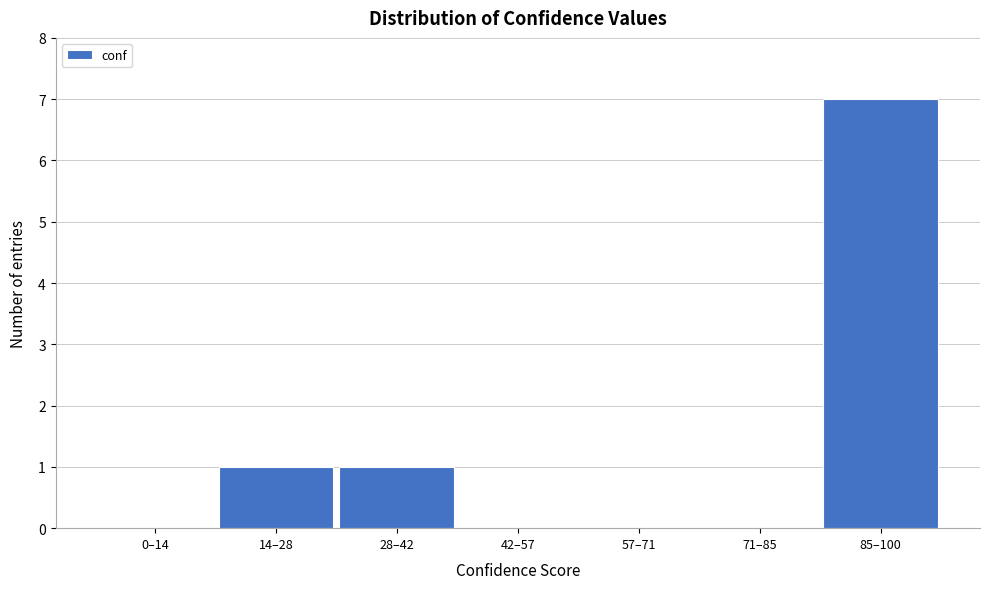

Reading left to right, what are all the values shown in this chart?

0–14=0	14–28=1	28–42=1	42–57=0	57–71=0	71–85=0	85–100=7